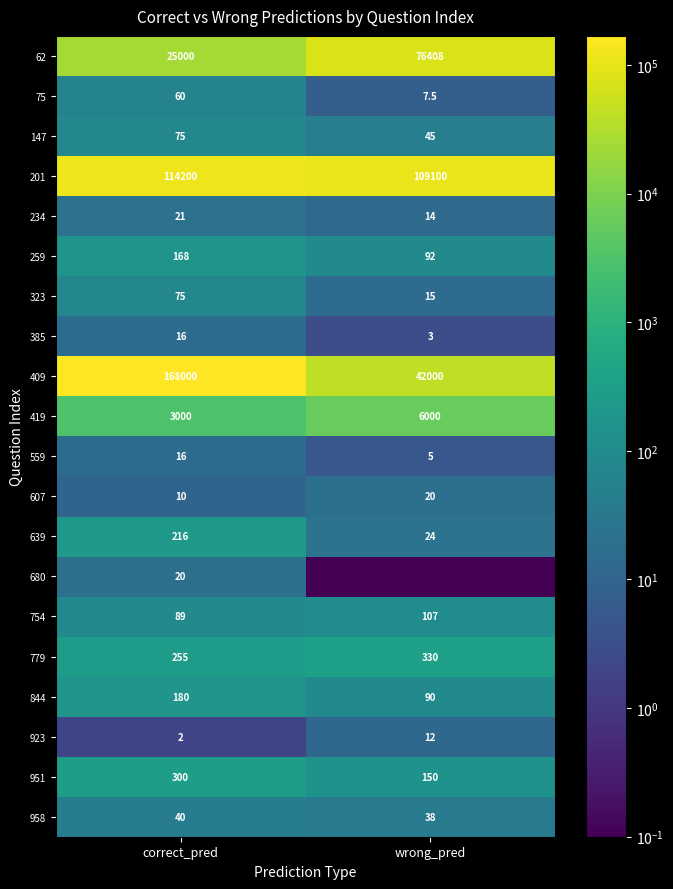

The 62 series shows 39402.8 at wrong_pred. True or false?

False